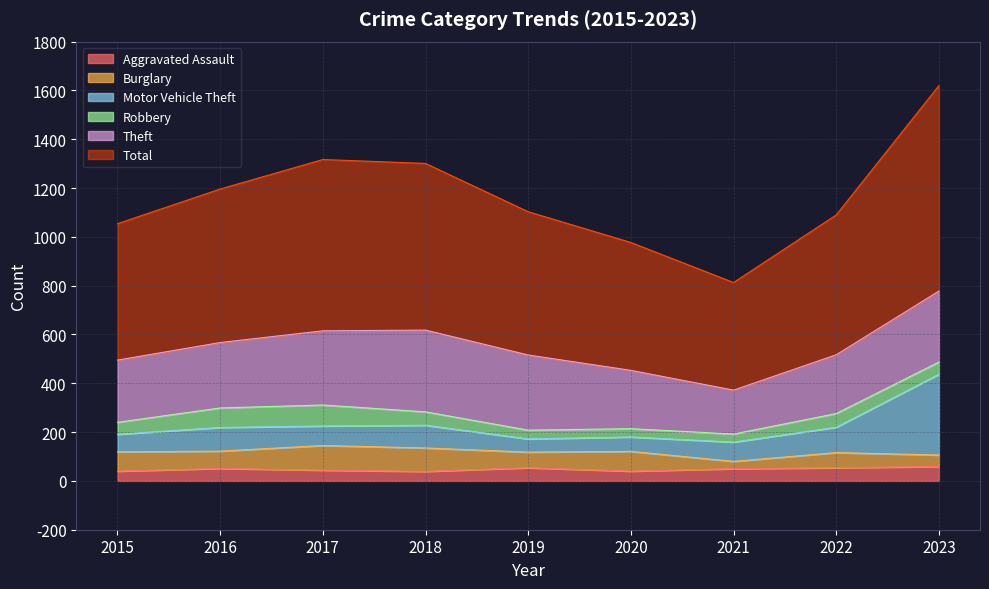

What is the total value across all series at 2023?

1620